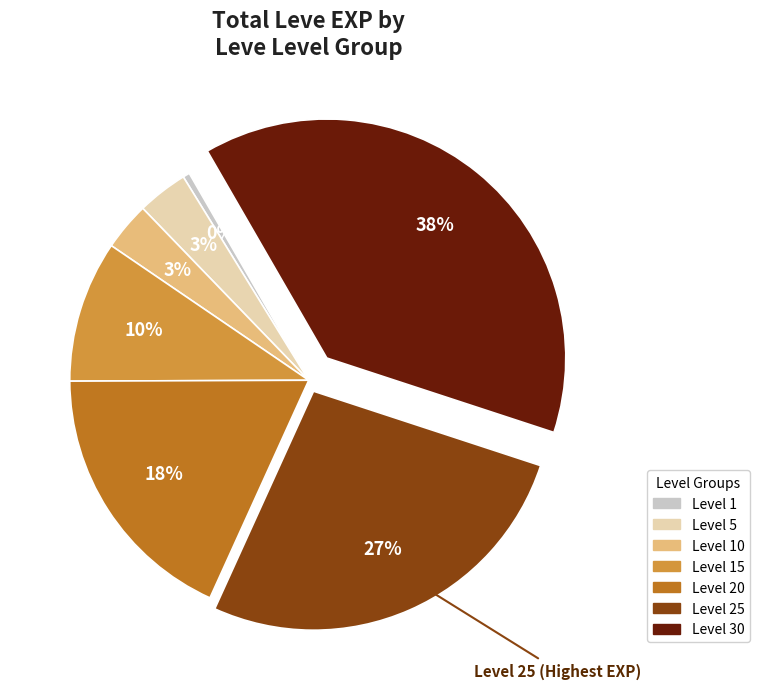

To the nearest percent, what is the average slice percentage?

14%